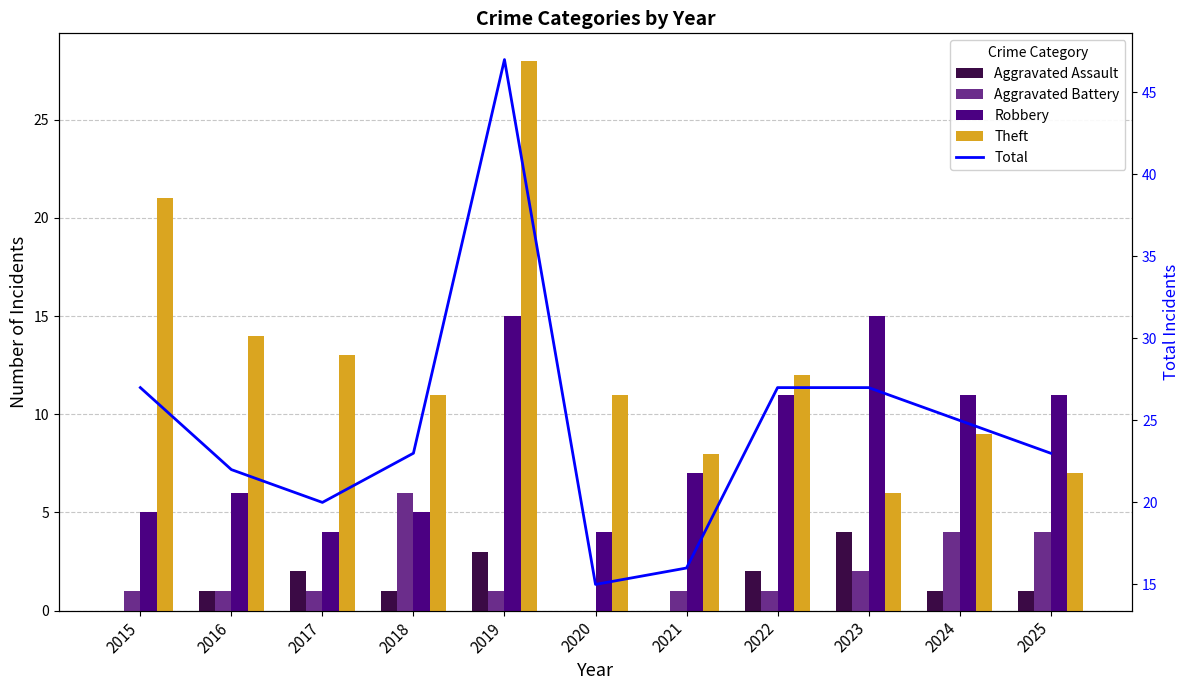

The value of Theft at 2017 is 6. True or false?

False